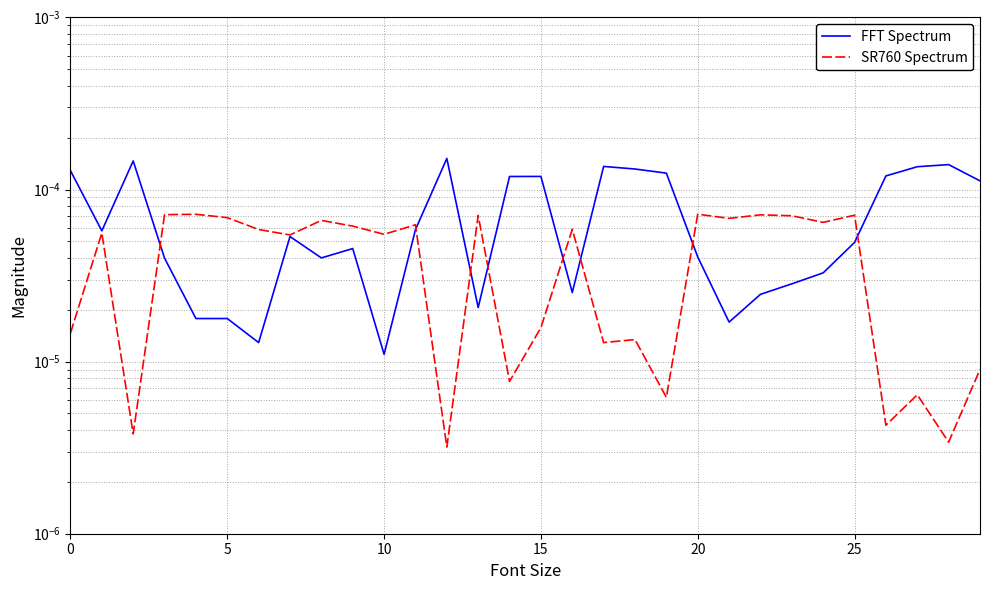

How many series are shown in this chart?

2